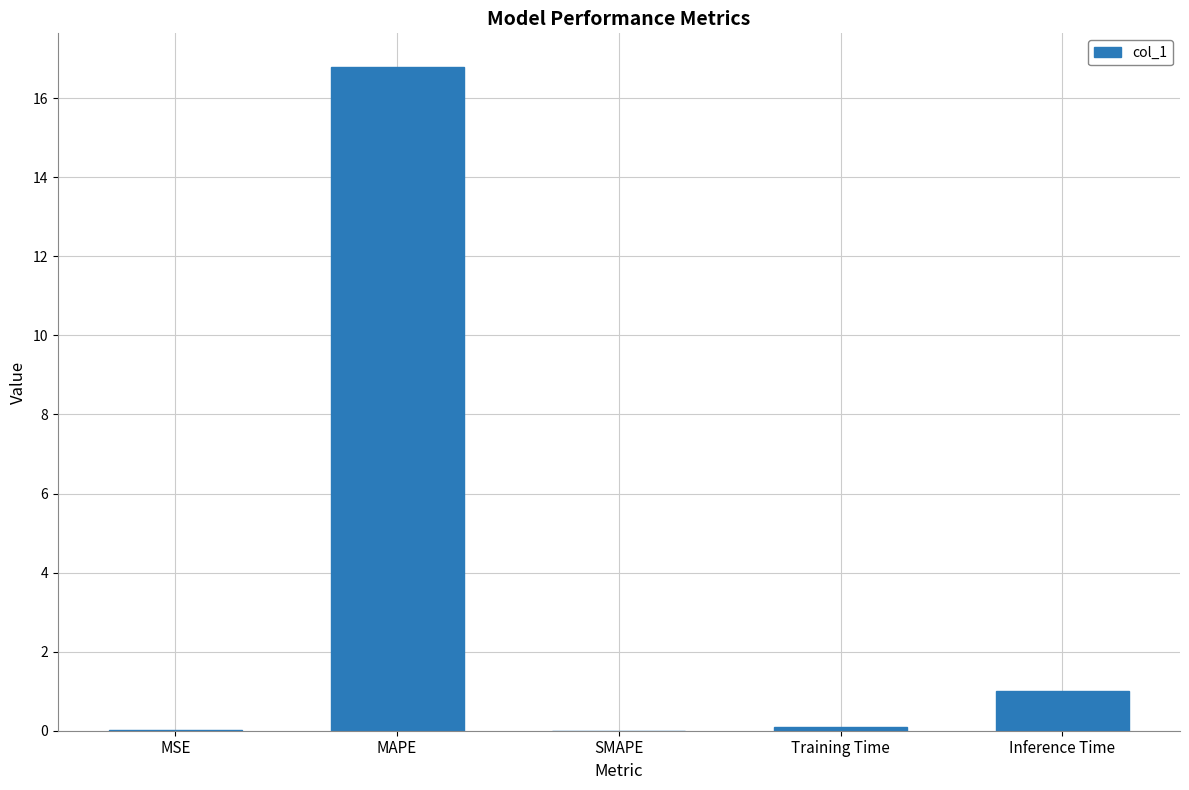

What is the change in value from MAPE to SMAPE?

-16.8